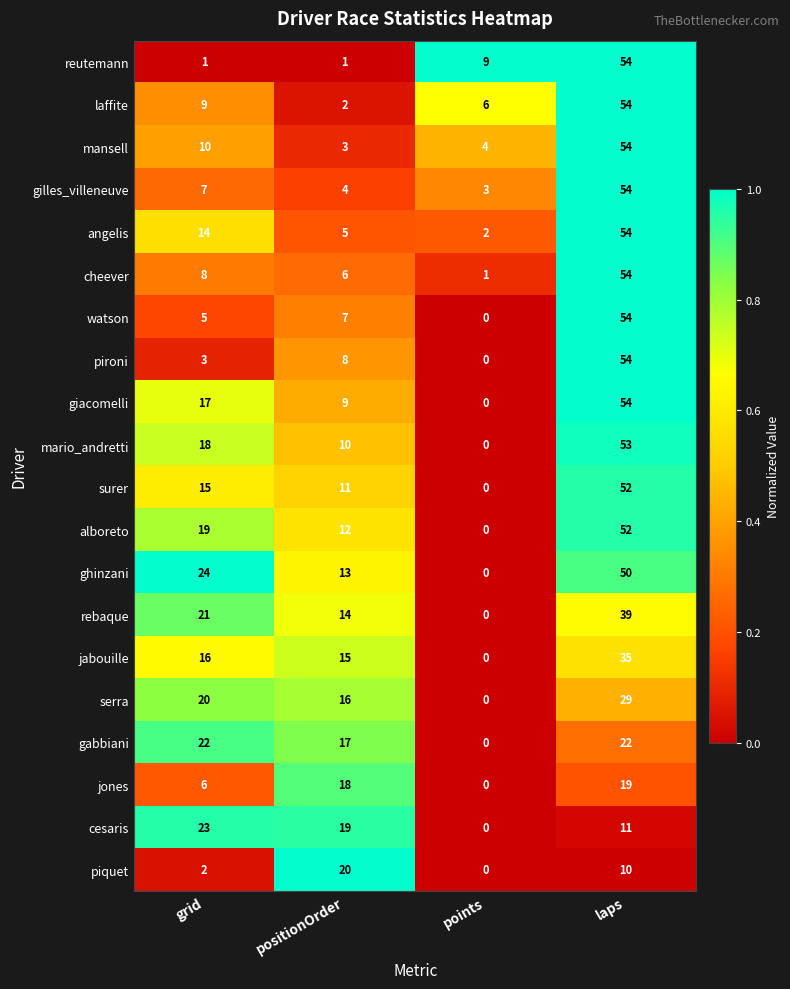

Between positionOrder and points, which series saw the biggest shift?

piquet